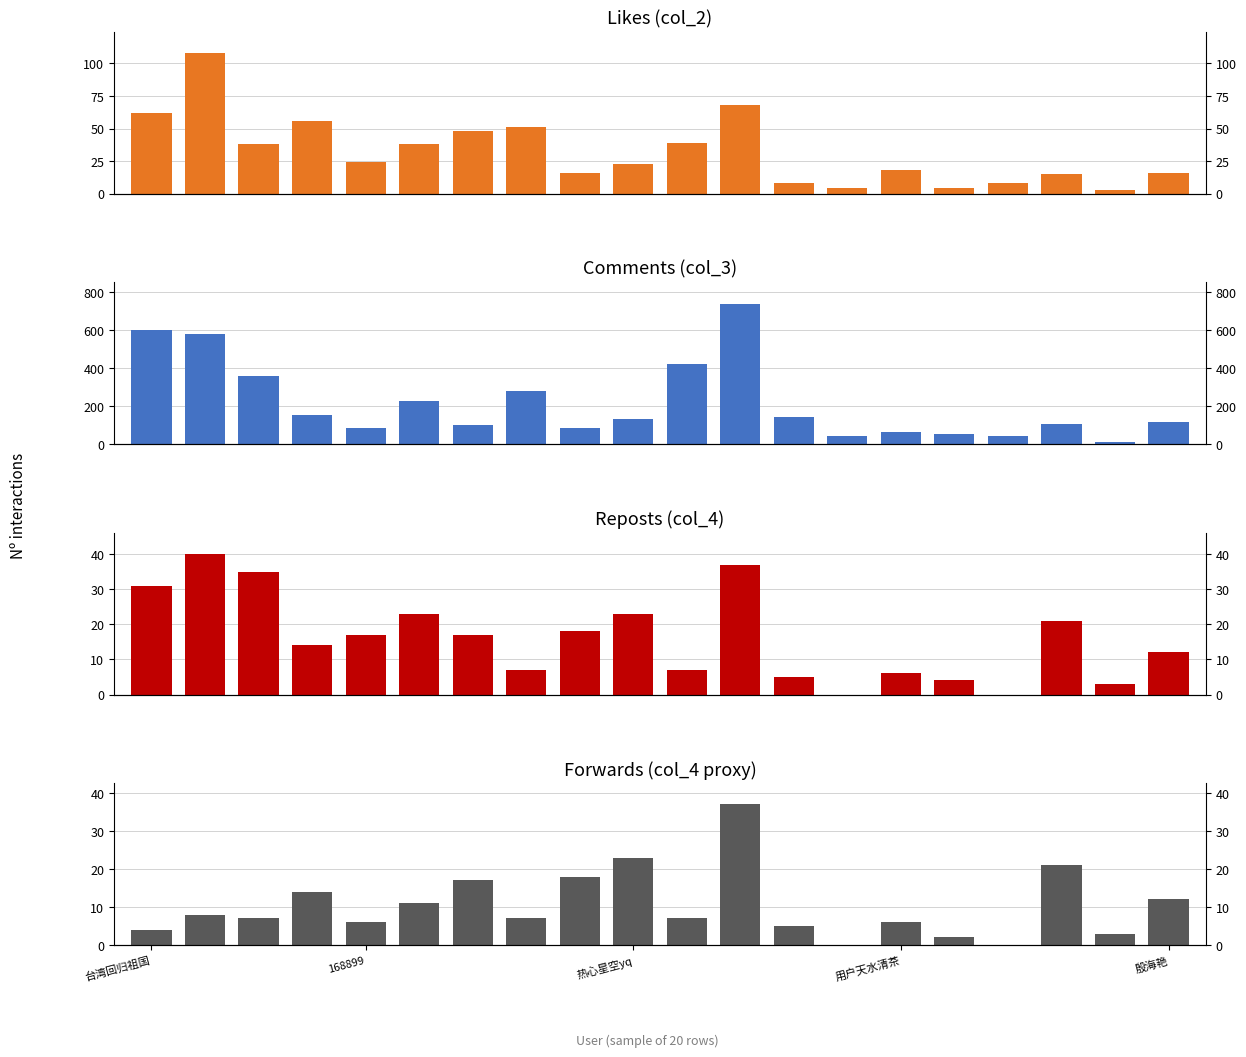

What is the label of the 20th bar from the right?

台湾回归祖国